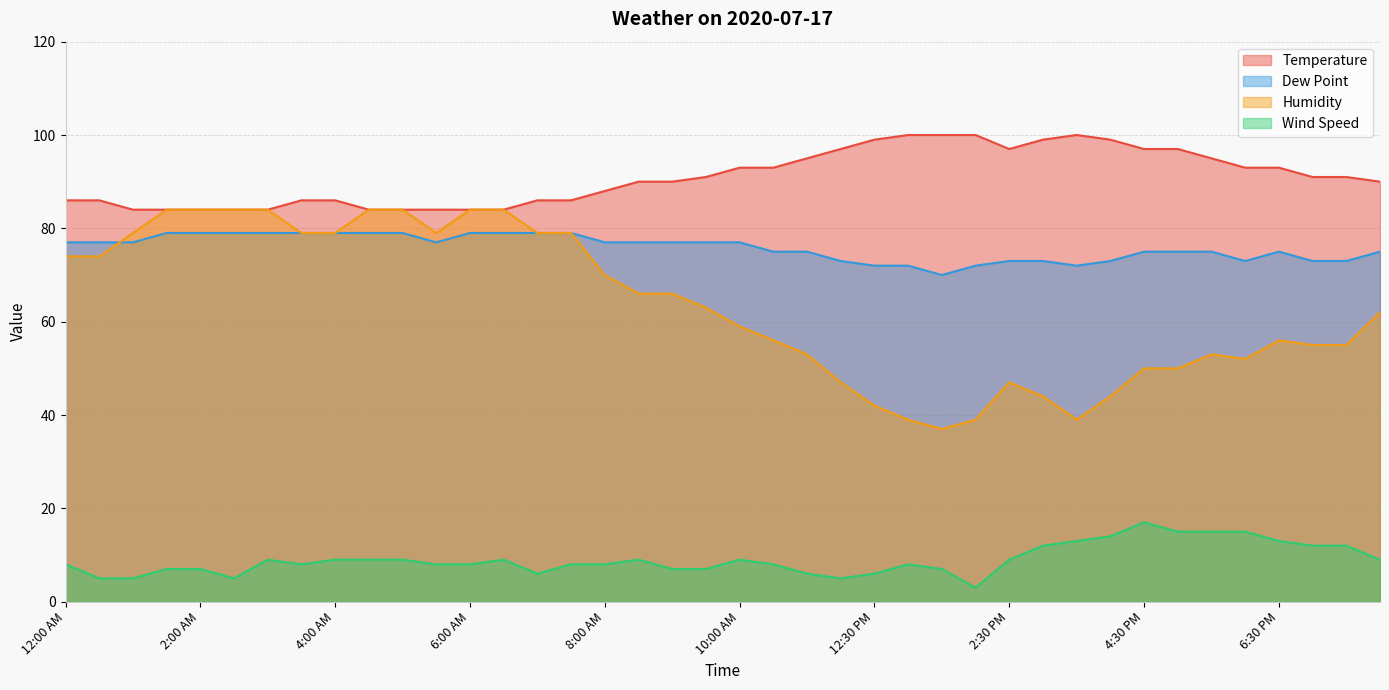

Reading right to left, list all the values displayed in this chart.

Temperature: 90	91	91	93	93	95	97	97	99	100	99	97	100	100	100	99	97	95	93	93	91	90	90	88	86	86	84	84	84	84	84	86	86	84	84	84	84	84	86	86
Dew Point: 75	73	73	75	73	75	75	75	73	72	73	73	72	70	72	72	73	75	75	77	77	77	77	77	79	79	79	79	77	79	79	79	79	79	79	79	79	77	77	77
Humidity: 62	55	55	56	52	53	50	50	44	39	44	47	39	37	39	42	47	53	56	59	63	66	66	70	79	79	84	84	79	84	84	79	79	84	84	84	84	79	74	74
Wind Speed: 9	12	12	13	15	15	15	17	14	13	12	9	3	7	8	6	5	6	8	9	7	7	9	8	8	6	9	8	8	9	9	9	8	9	5	7	7	5	5	8